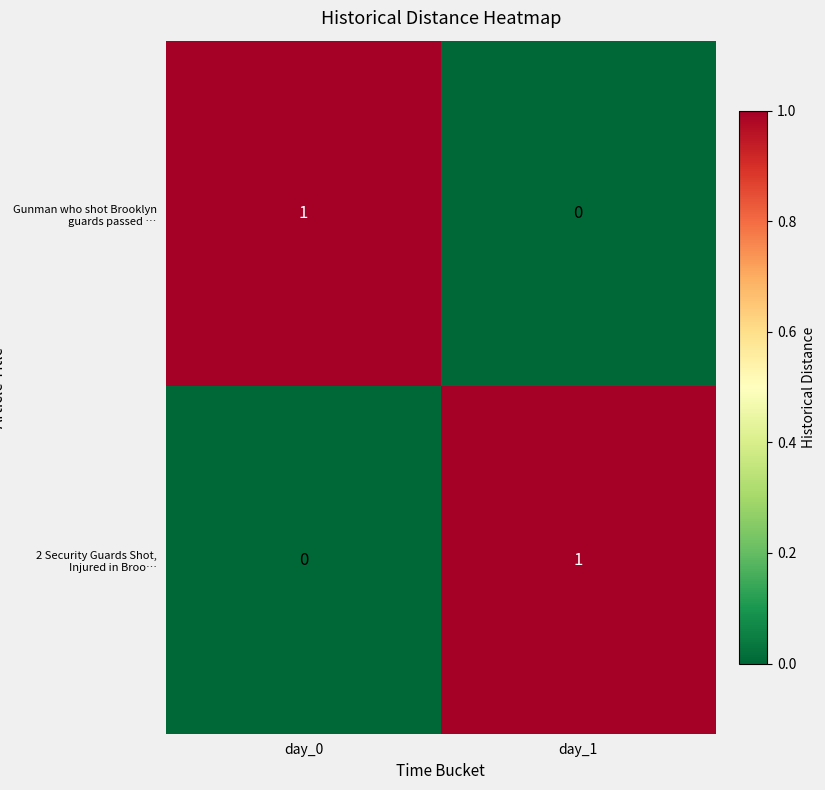

The value of Gunman who shot Brooklyn guards passed … at day_1 is 0. True or false?

True